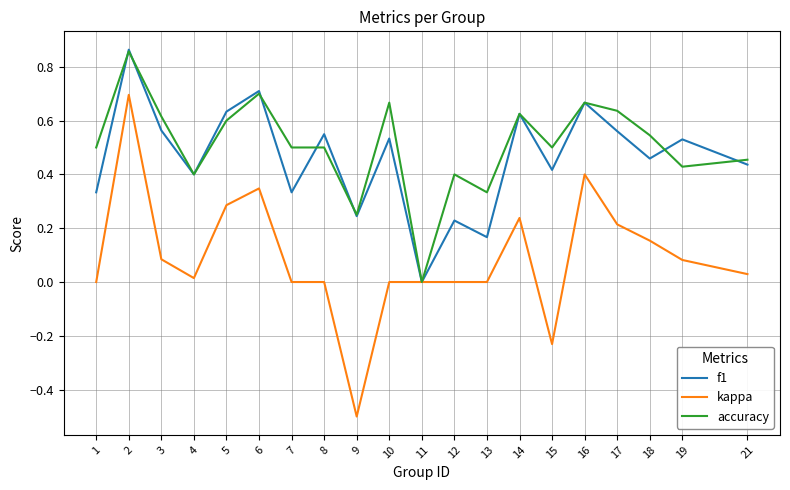

True or false: f1 has more than 2 points higher than both neighbors.

True